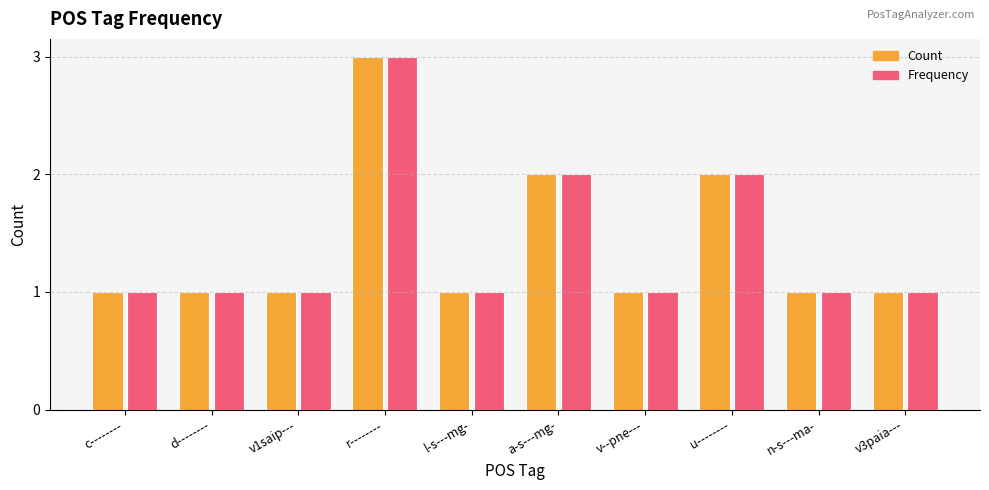

What is the label of the 7th bar from the left?

v--pne---